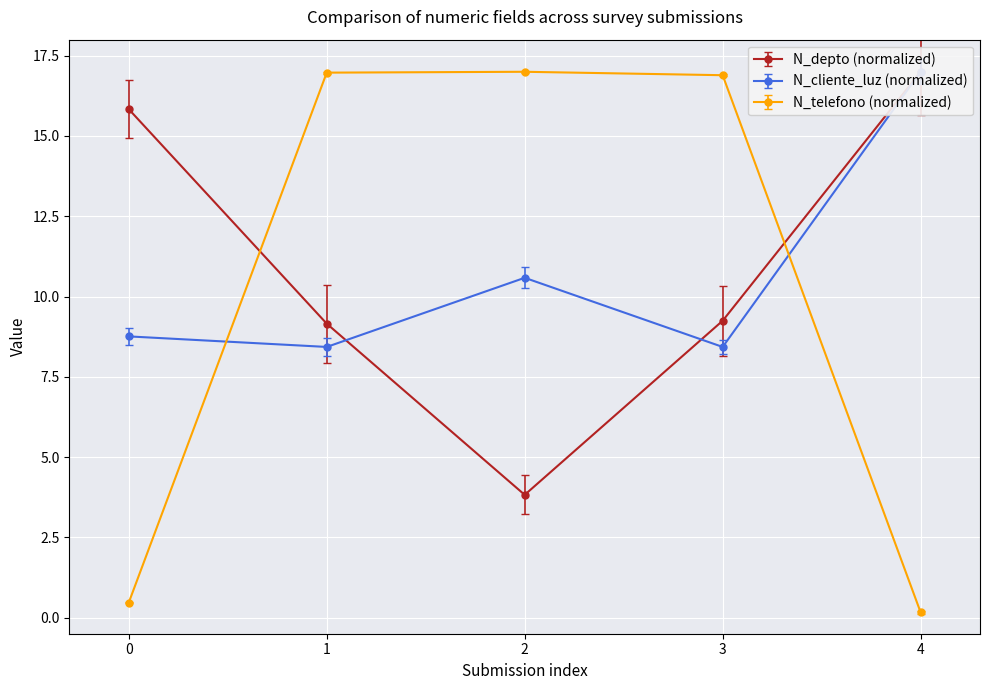

How many lines are shown in the chart?

3